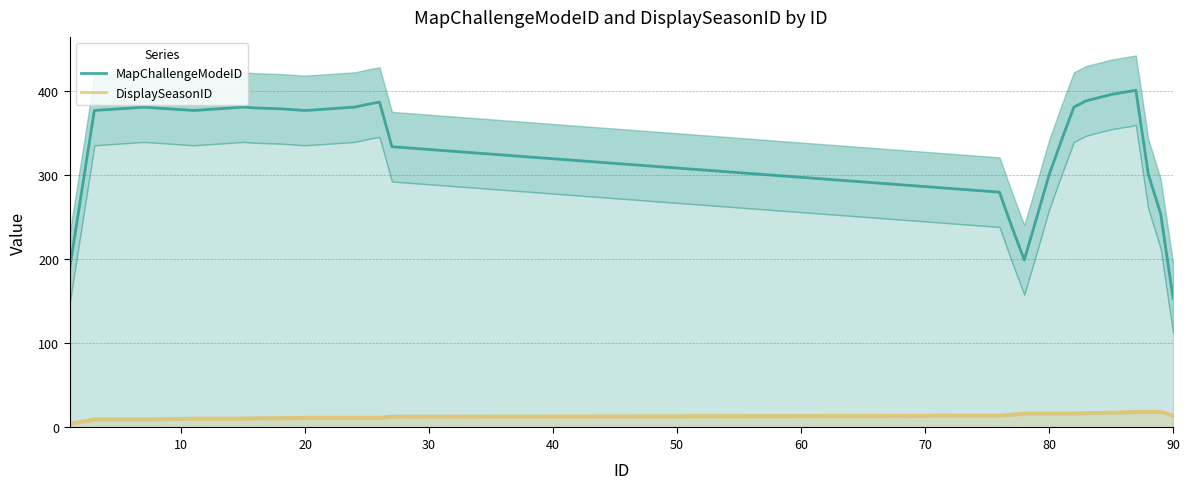

True or false: MapChallengeModeID and DisplaySeasonID cross at least once.

False